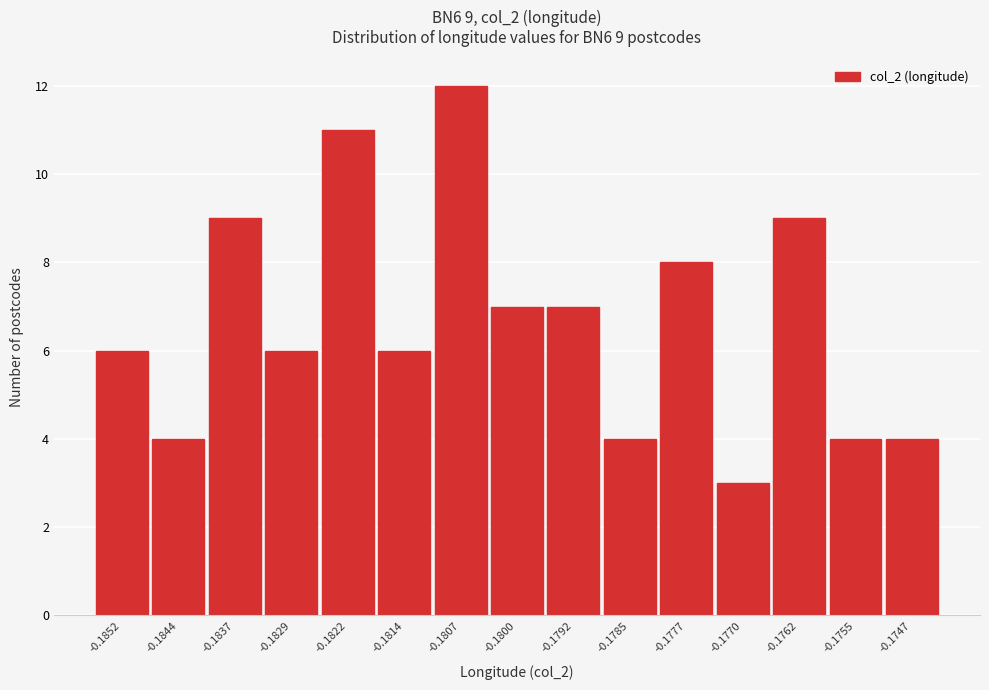

Reading left to right, extract all data points from this chart.

6	4	9	6	11	6	12	7	7	4	8	3	9	4	4